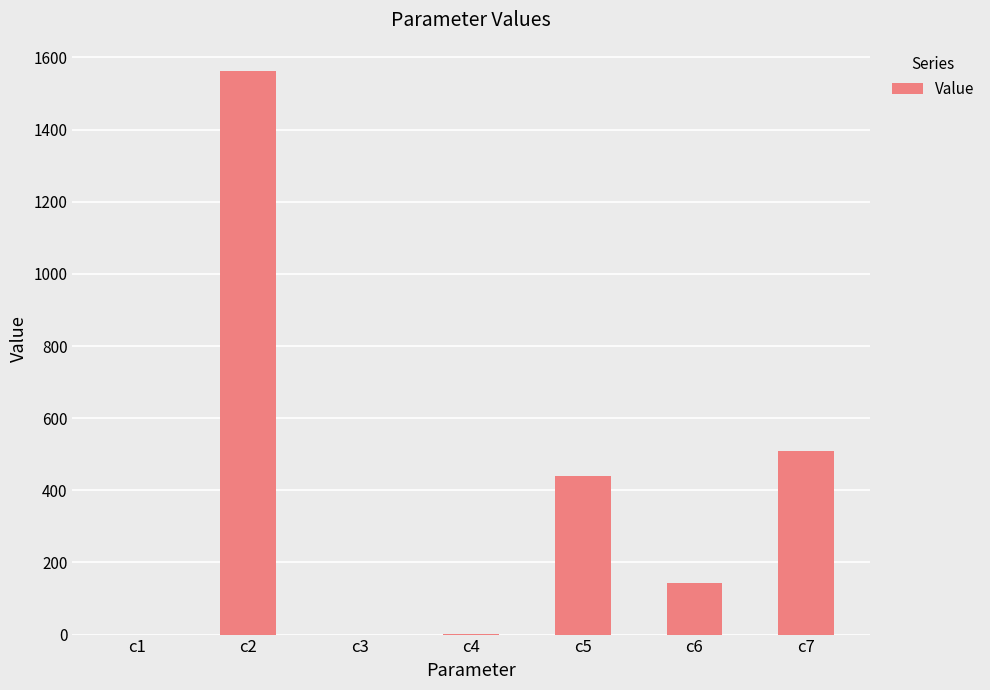

What is the maximum value shown in the chart?

1562.8